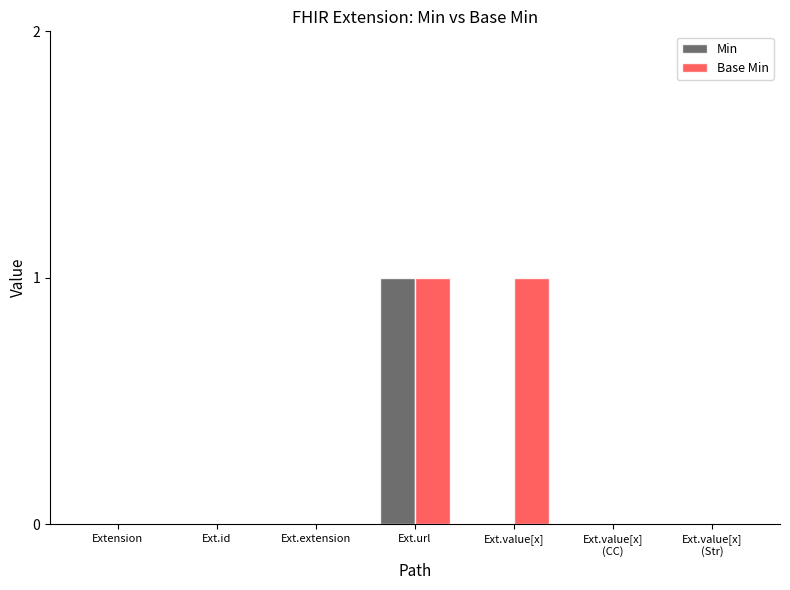

The Min series shows 0 at Ext.value[x]. True or false?

True